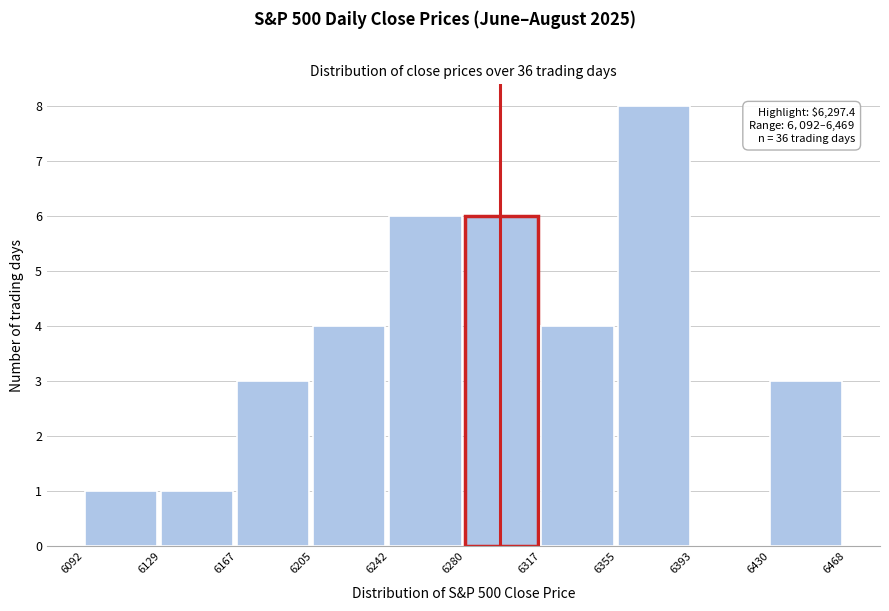

Which range on the x-axis has the tallest bar?

6355 to 6393